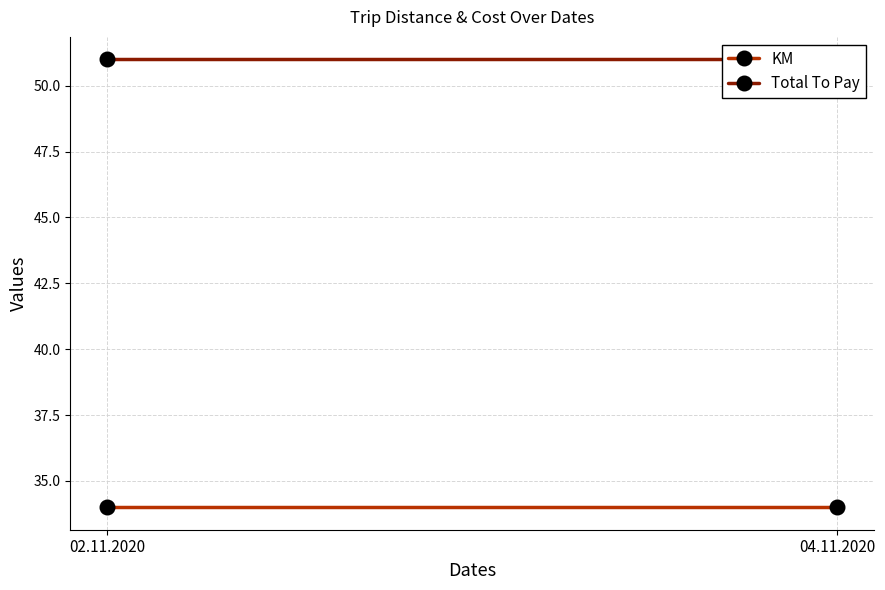

What is the total value across all series at 04.11.2020?

85